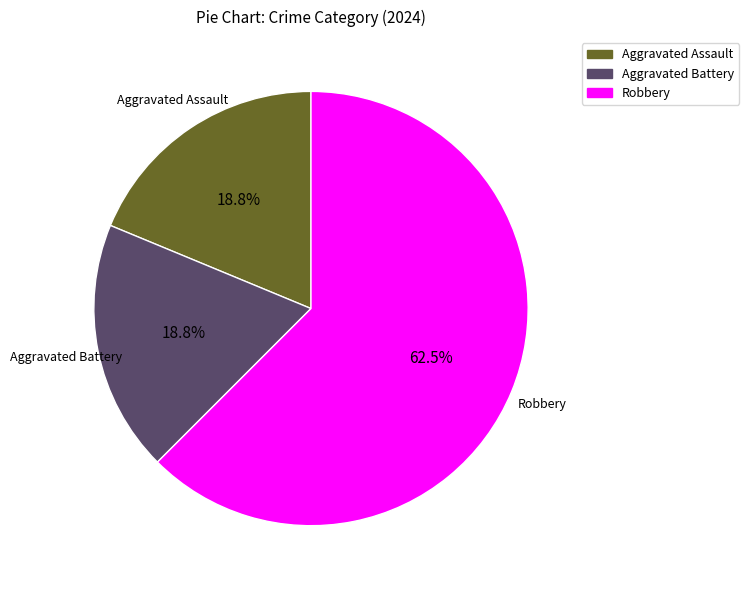

To the nearest percent, what portion does Aggravated Assault represent?

19%